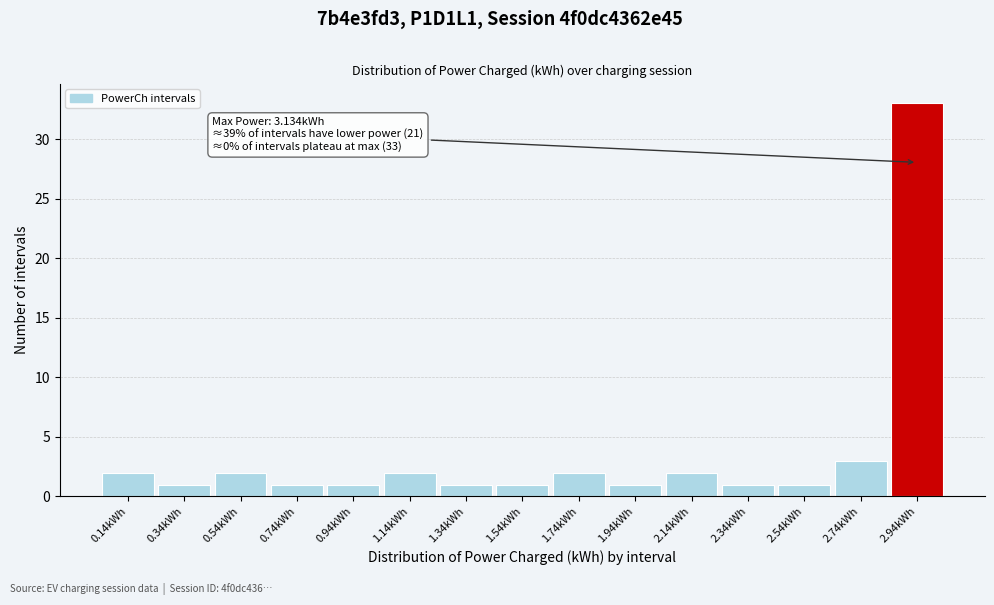

Reading left to right, extract all data points from this chart.

0.14kWh=2	0.34kWh=1	0.54kWh=2	0.74kWh=1	0.94kWh=1	1.14kWh=2	1.34kWh=1	1.54kWh=1	1.74kWh=2	1.94kWh=1	2.14kWh=2	2.34kWh=1	2.54kWh=1	2.74kWh=3	2.94kWh=33